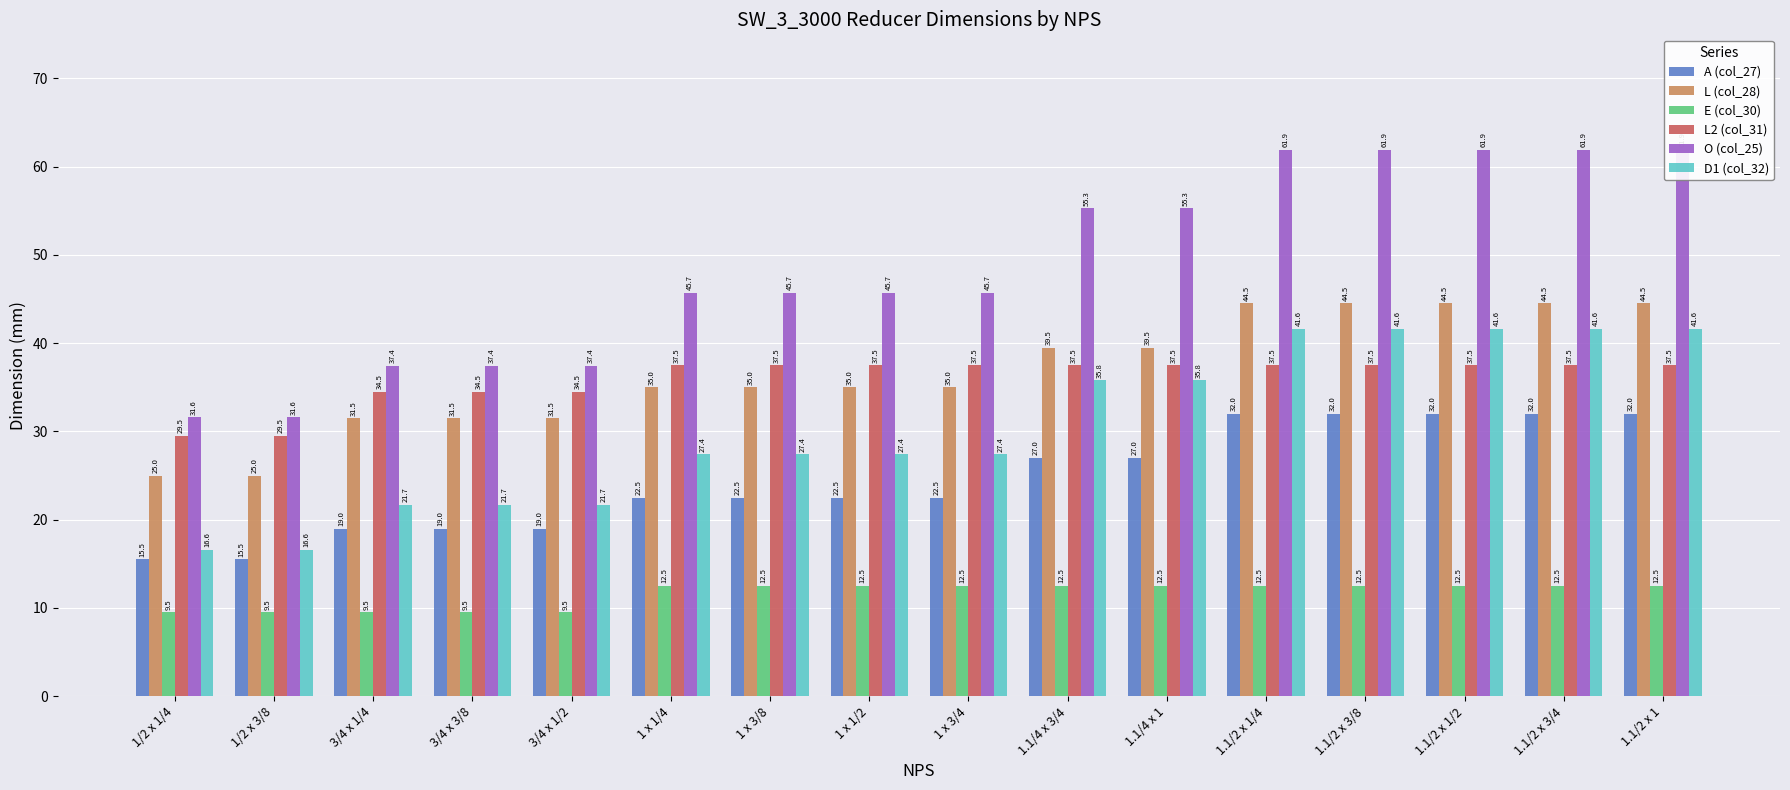

How many bars are there in total?

96